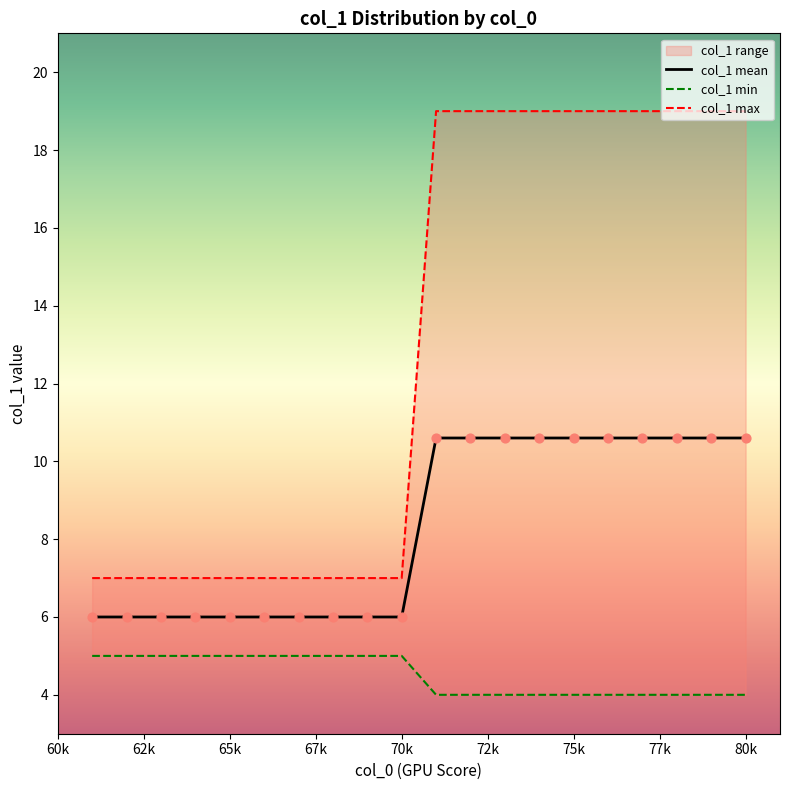

What is the lowest value of the col_1 mean series?

6.0